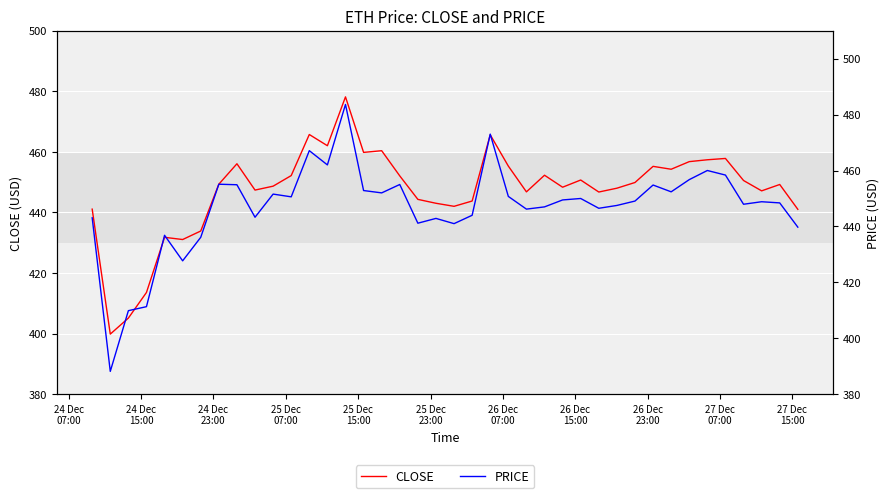

How many series are shown in this chart?

2